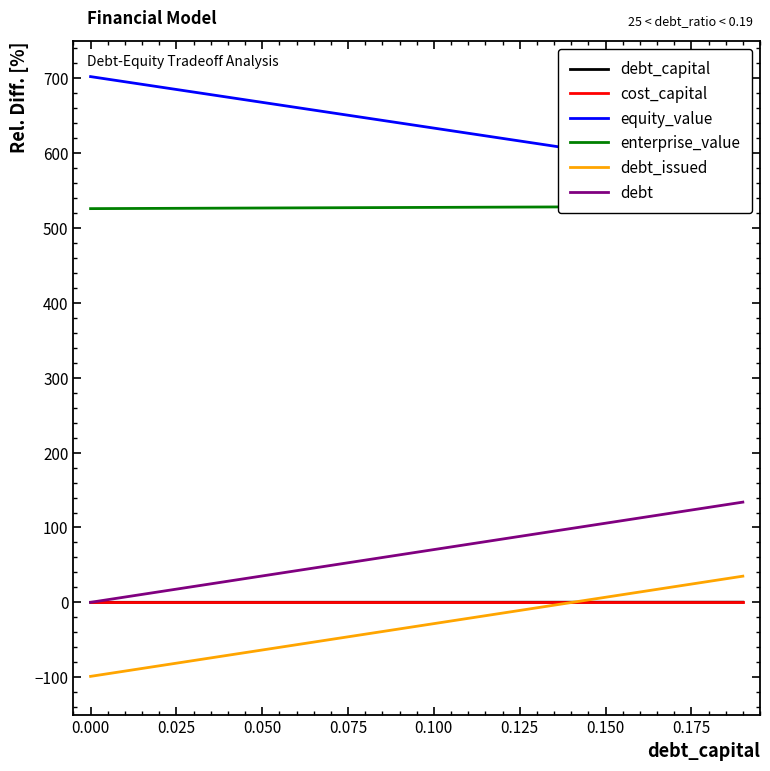

What is the maximum value for debt?

133.9